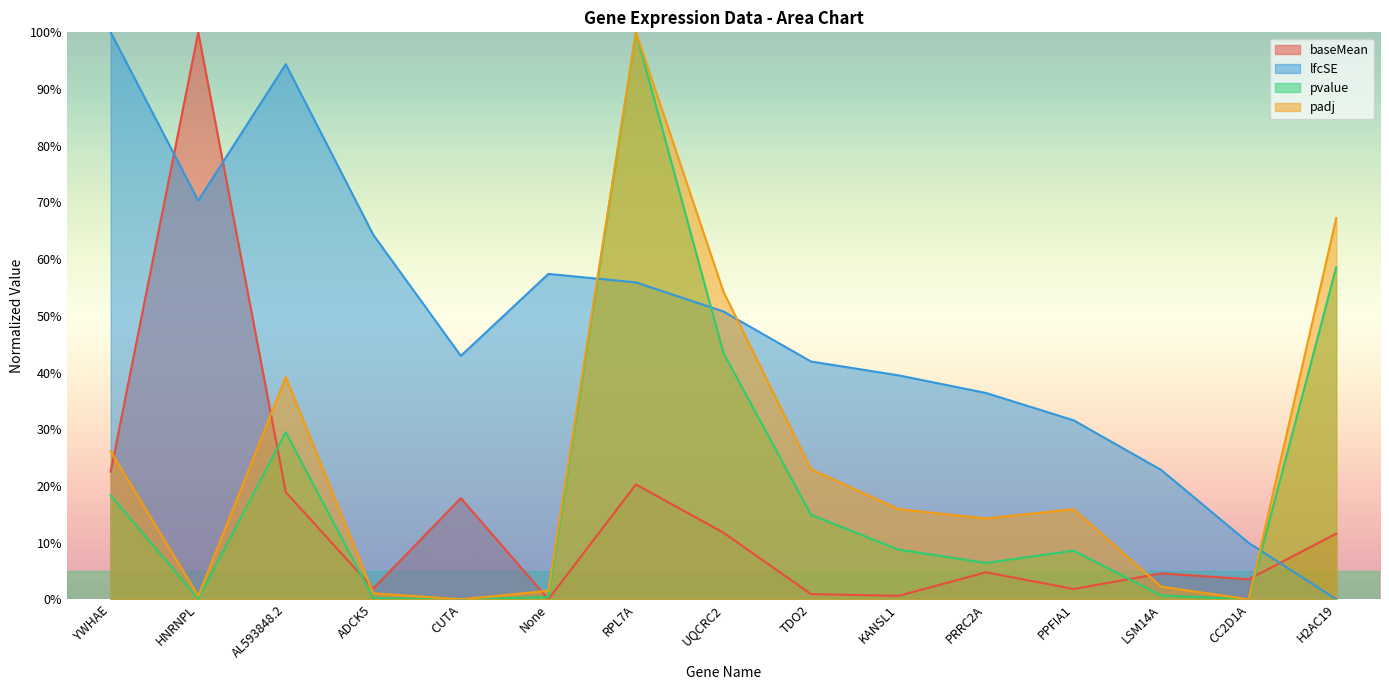

True or false: padj has more than 2 points higher than both neighbors.

True